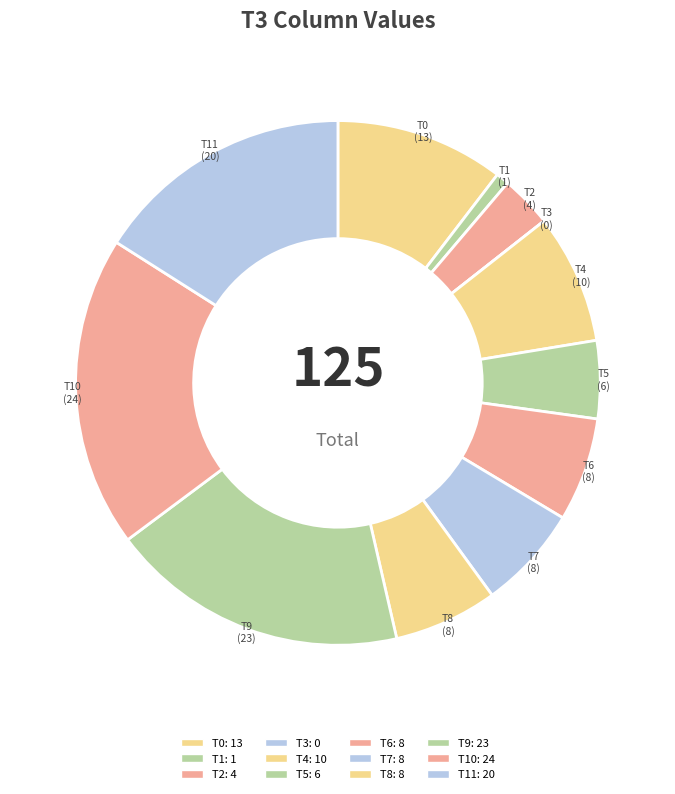

Which slice is the largest?

T10